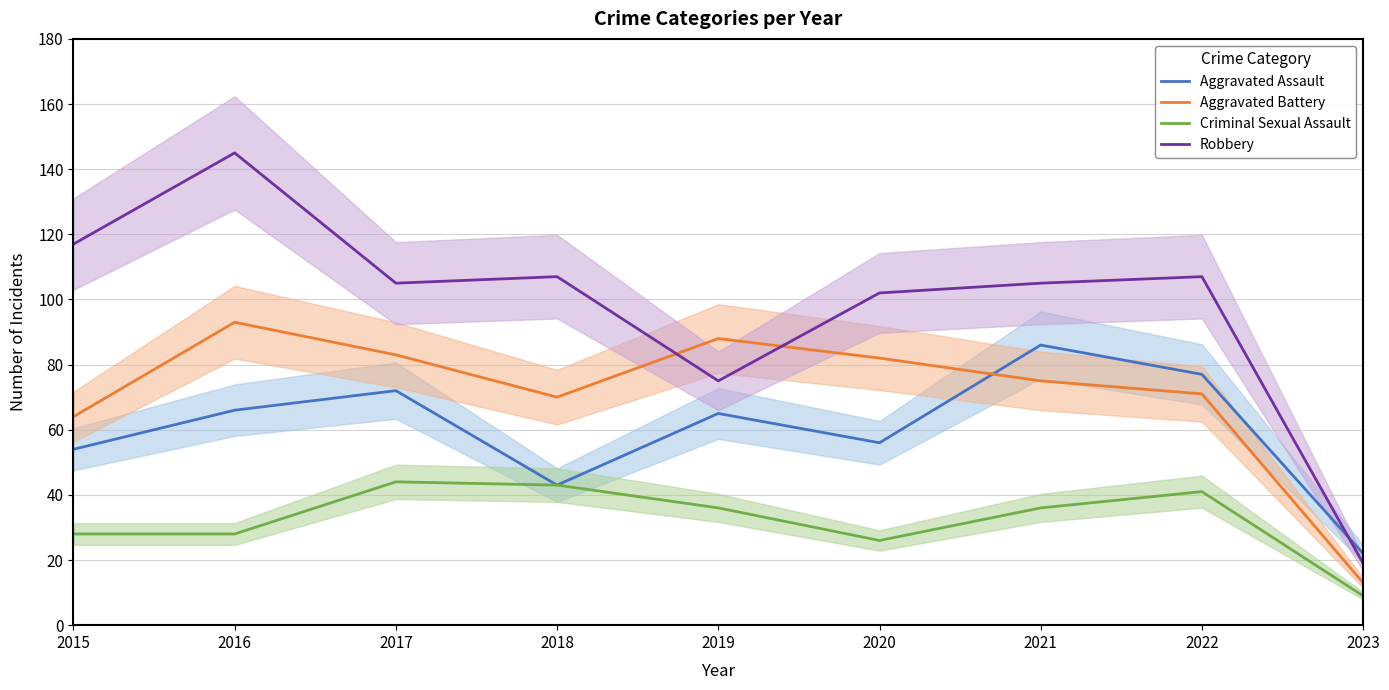

At which category is the sum across all series the highest?

2016